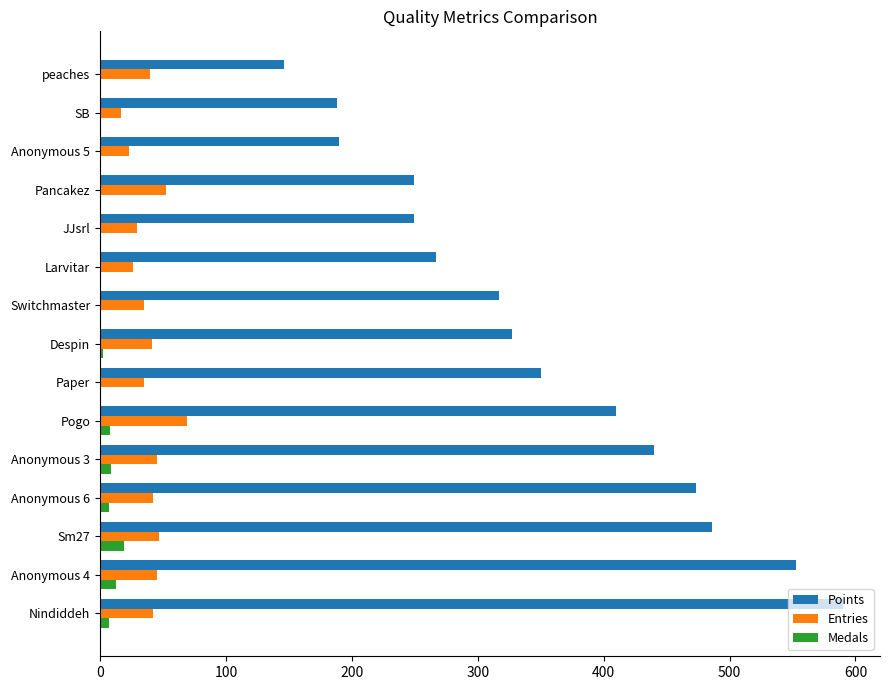

Which series changed the most between Anonymous 3 and Paper?

Points